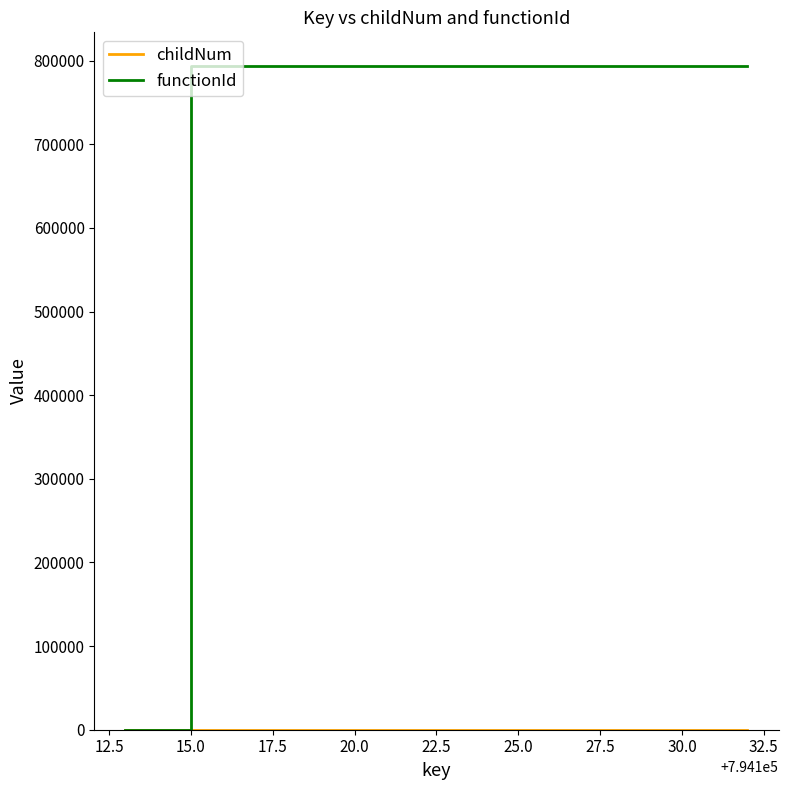

Which series has the widest spread of values?

functionId